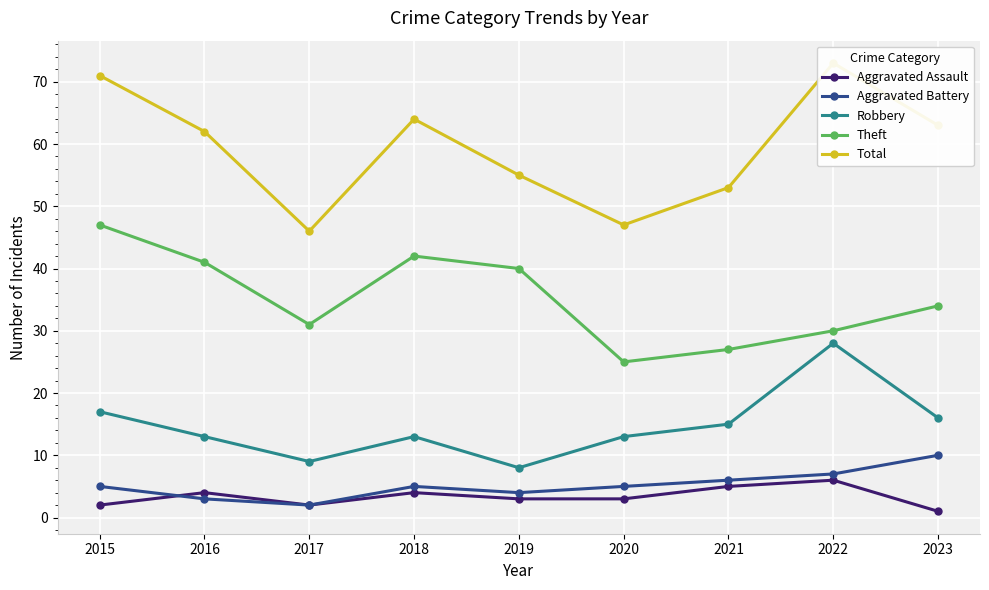

The Total series shows 72 at 2017. True or false?

False